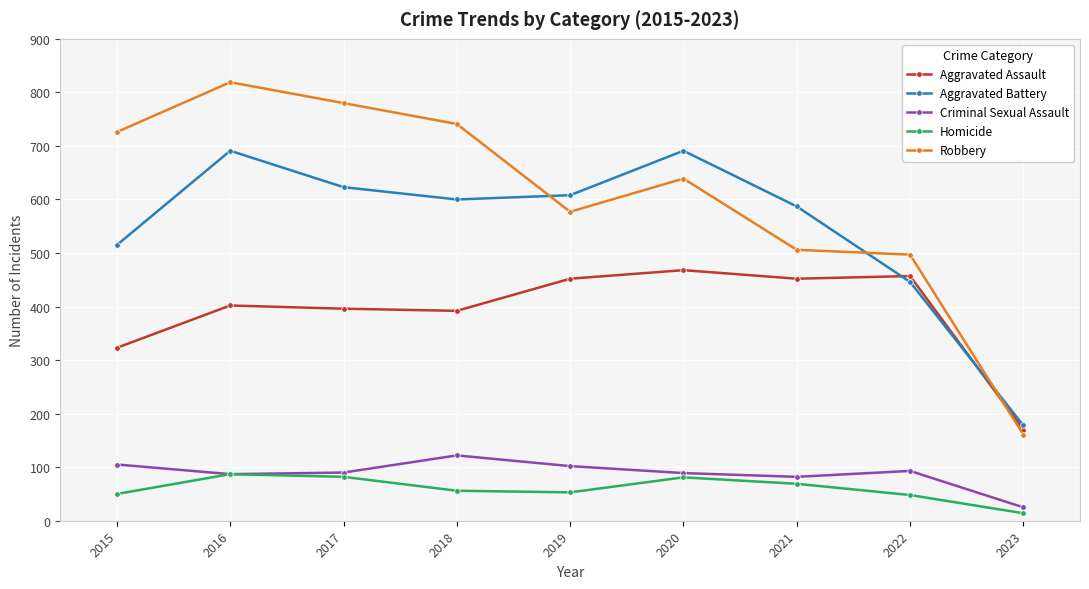

Which series changed the most between 2015 and 2022?

Robbery